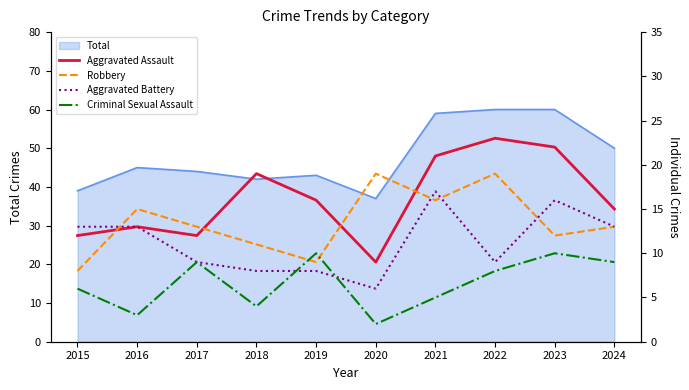

Reading left to right, what are all the values shown in this chart?

Aggravated Assault: 12	13	12	19	16	9	21	23	22	15
Robbery: 8	15	13	11	9	19	16	19	12	13
Aggravated Battery: 13	13	9	8	8	6	17	9	16	13
Criminal Sexual Assault: 6	3	9	4	10	2	5	8	10	9